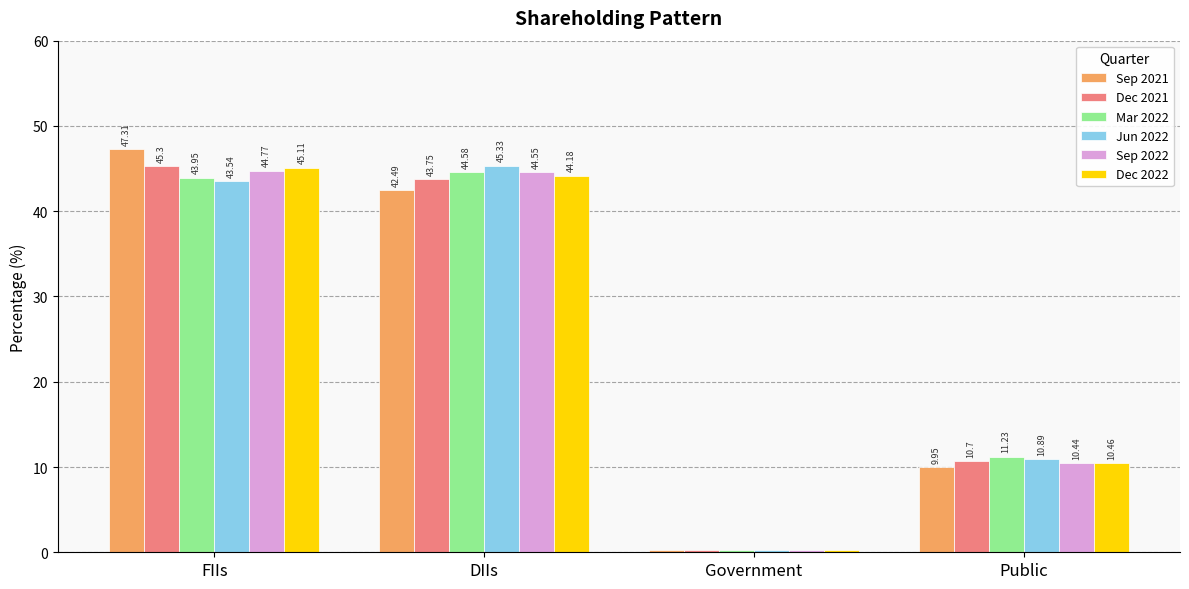

Which series changed the most between Government and Public?

Mar 2022